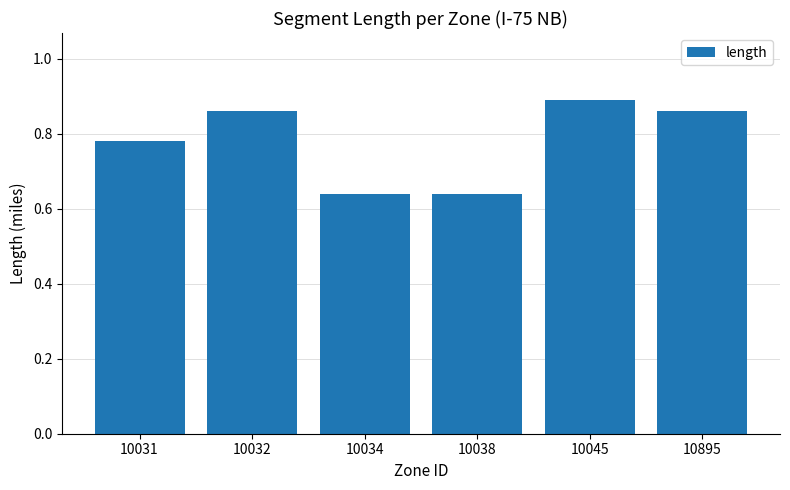

What is the sum of all values?

4.7